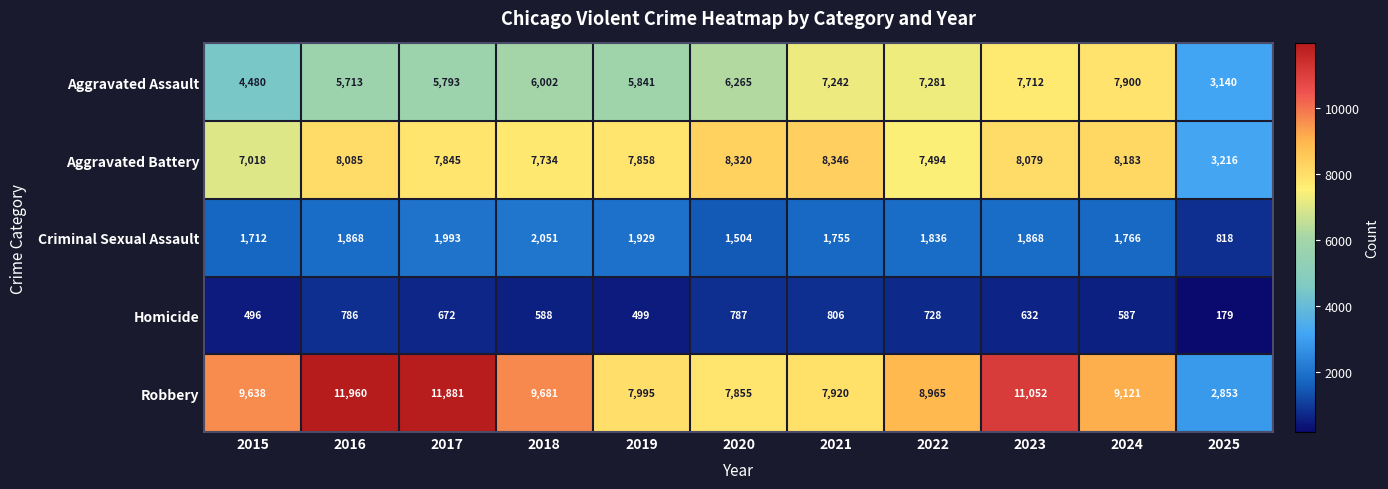

What is the difference between the Aggravated Assault values at 2016 and 2021?

1529